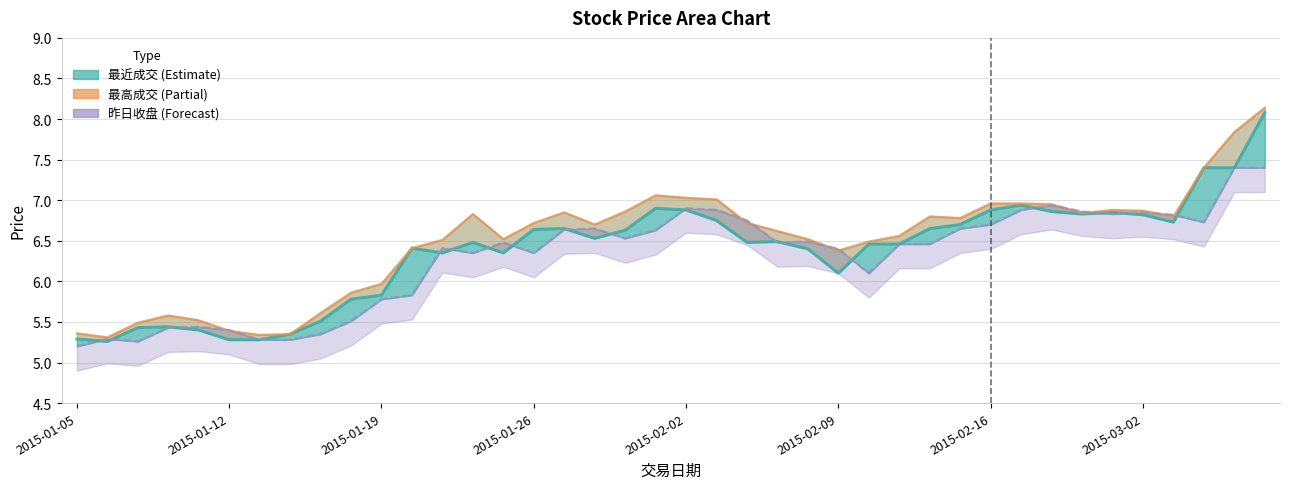

List the series in order of their overall mean, lowest first.

昨日收盘, 最近成交, 最高成交